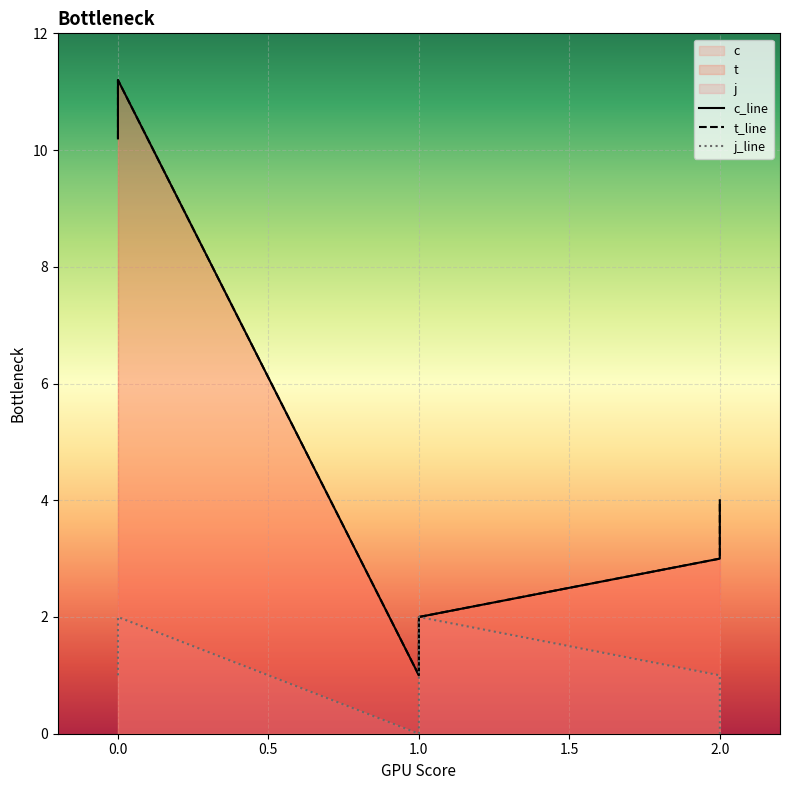

Reading left to right, what are all the values shown in this chart?

c: 0=10.2	0=11.2	1=1.0	1=2.0	2=3.0	2=4.0
t: 0=10.2	0=11.2	1=1.0	1=2.0	2=3.0	2=4.0
j: 0=1.0	0=2.0	1=0.0	1=2.0	2=1.0	2=0.0